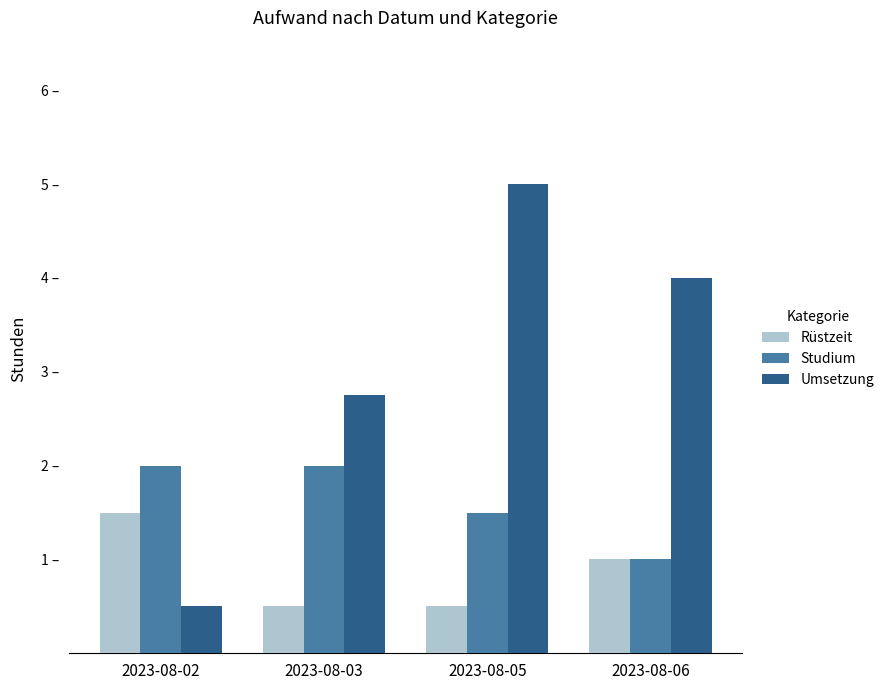

Where does the Rüstzeit series first go above 1?

2023-08-02